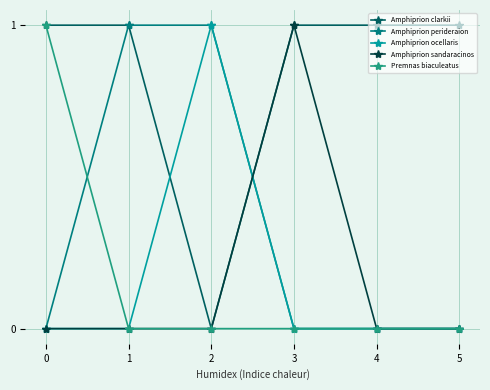

Is it true that Amphiprion perideraion equals 2 at 2?

False